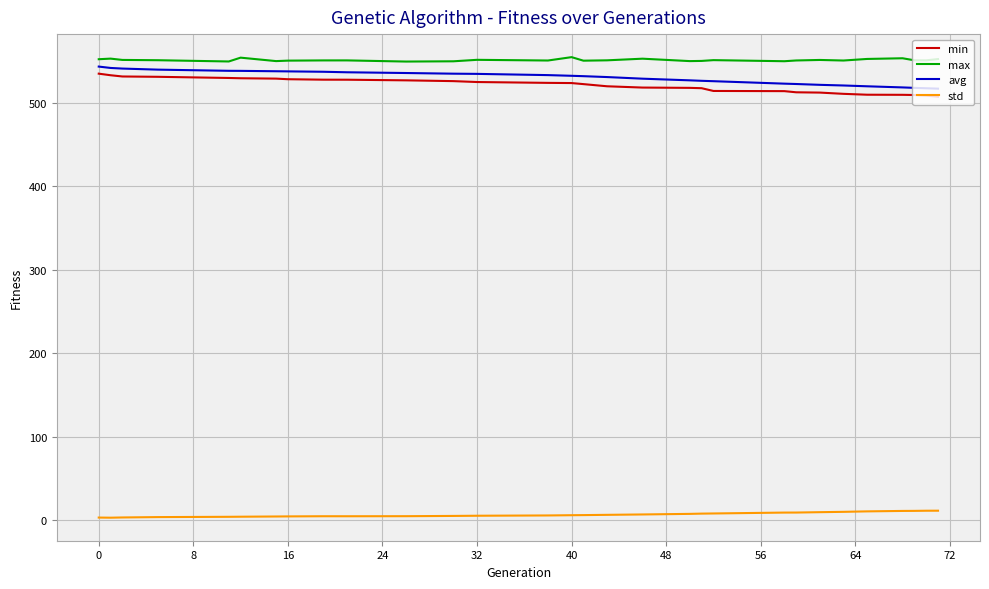

True or false: std and avg cross at least once.

False